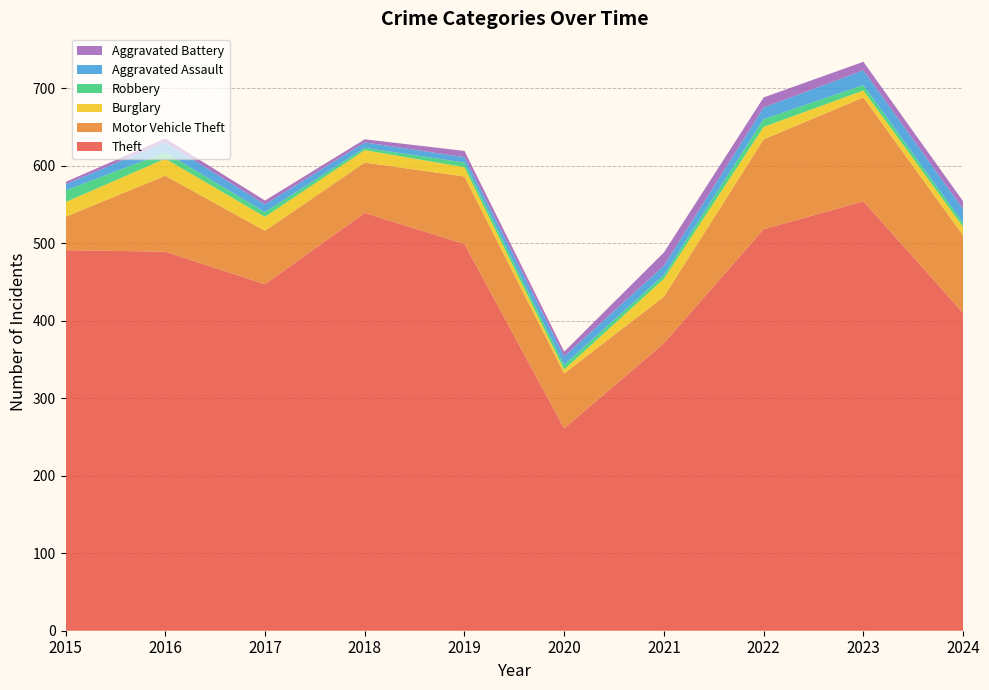

Reading left to right, transcribe all the data shown in this chart.

Theft: 491	489	447	539	499	261	371	518	554	410
Motor Vehicle Theft: 43	98	69	65	87	71	60	116	134	100
Burglary: 19	22	18	16	12	5	23	16	9	11
Robbery: 15	8	6	3	6	6	5	10	7	5
Aggravated Assault: 8	13	10	7	7	11	12	15	19	18
Aggravated Battery: 3	5	5	4	8	6	17	13	11	10